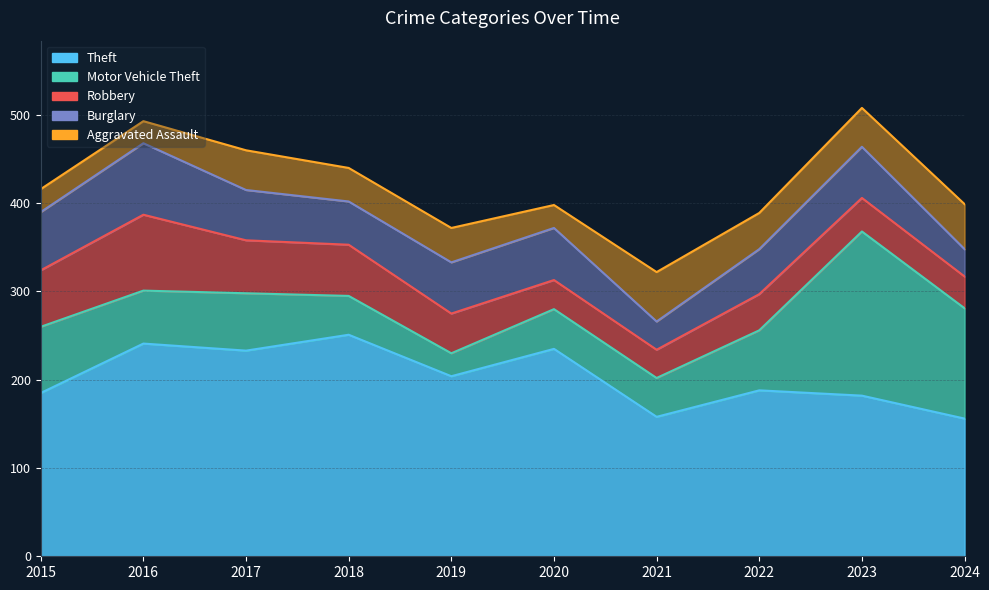

List the labels in order of Robbery value, smallest first.

2021, 2020, 2024, 2023, 2022, 2019, 2018, 2017, 2015, 2016